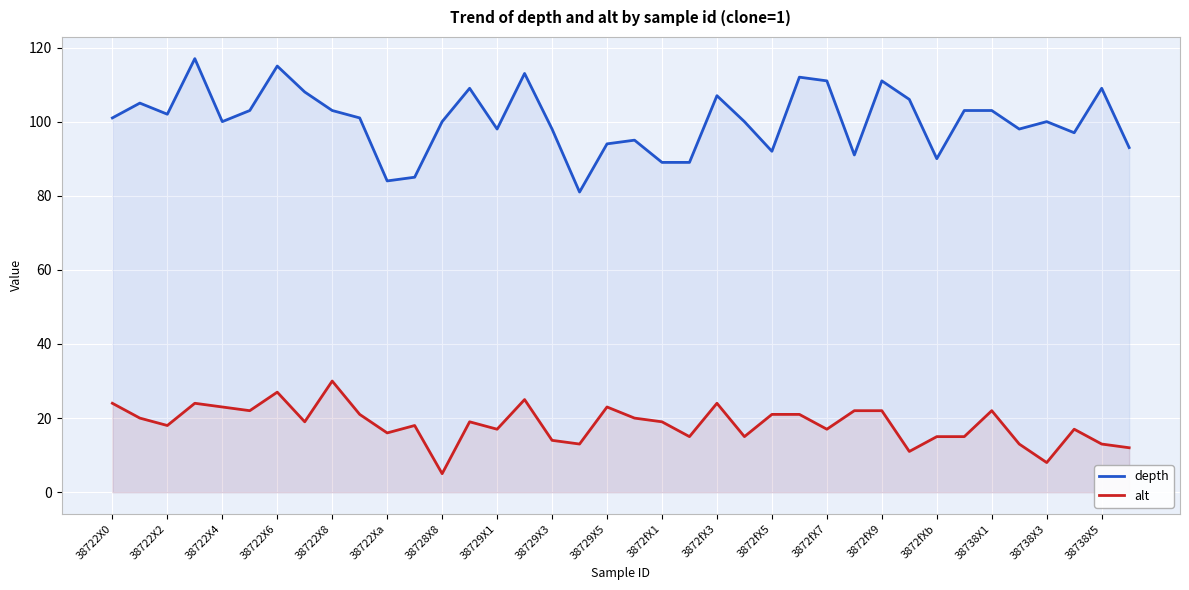

True or false: alt has more than 1 interior local peaks.

True